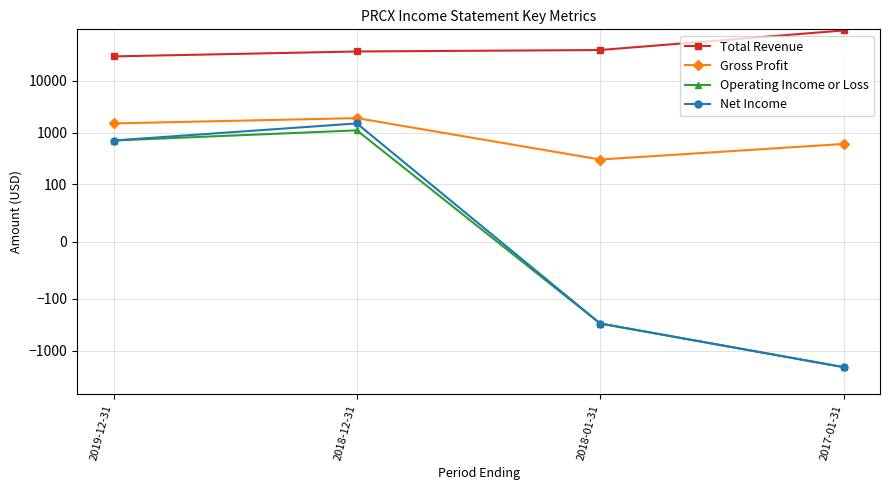

At which category is the sum across all series the highest?

2017-01-31